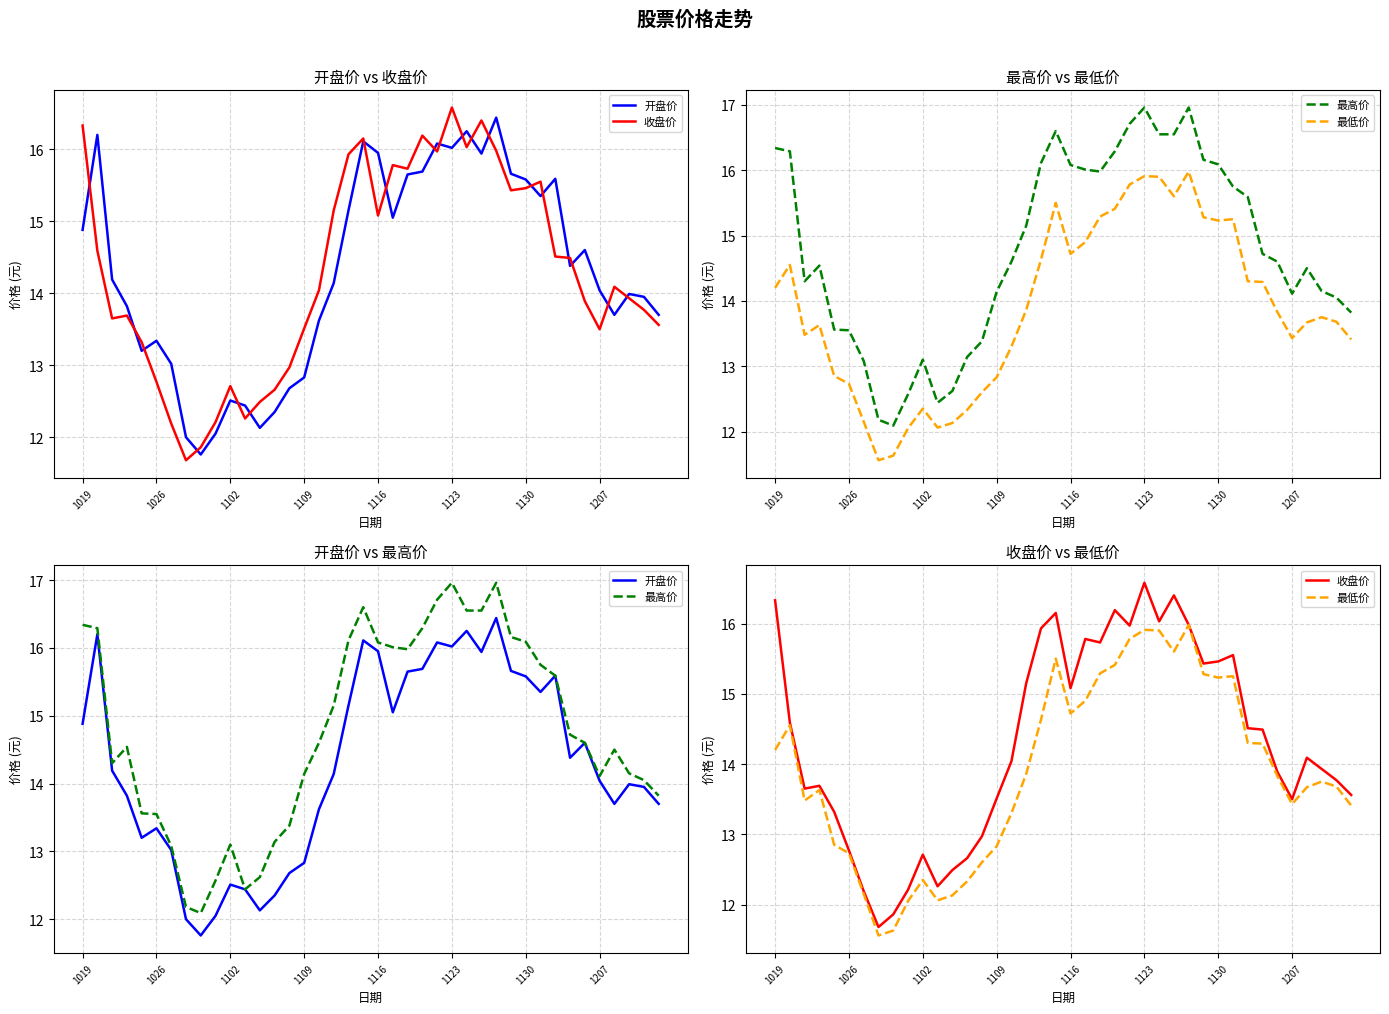

How many data points in 开盘价 are above 14?

22